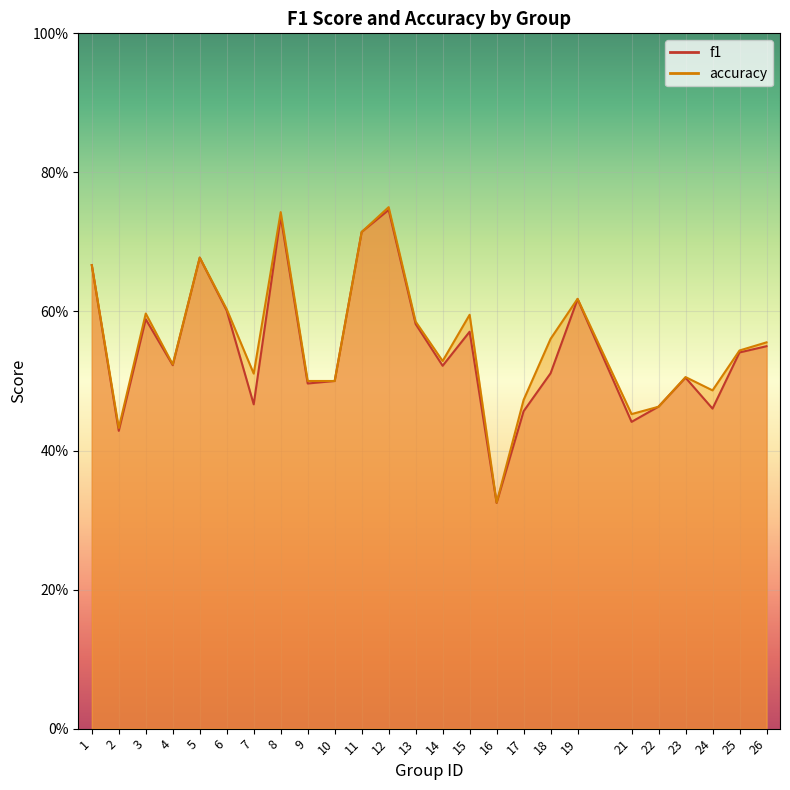

How many intersections are there between accuracy and f1?

2